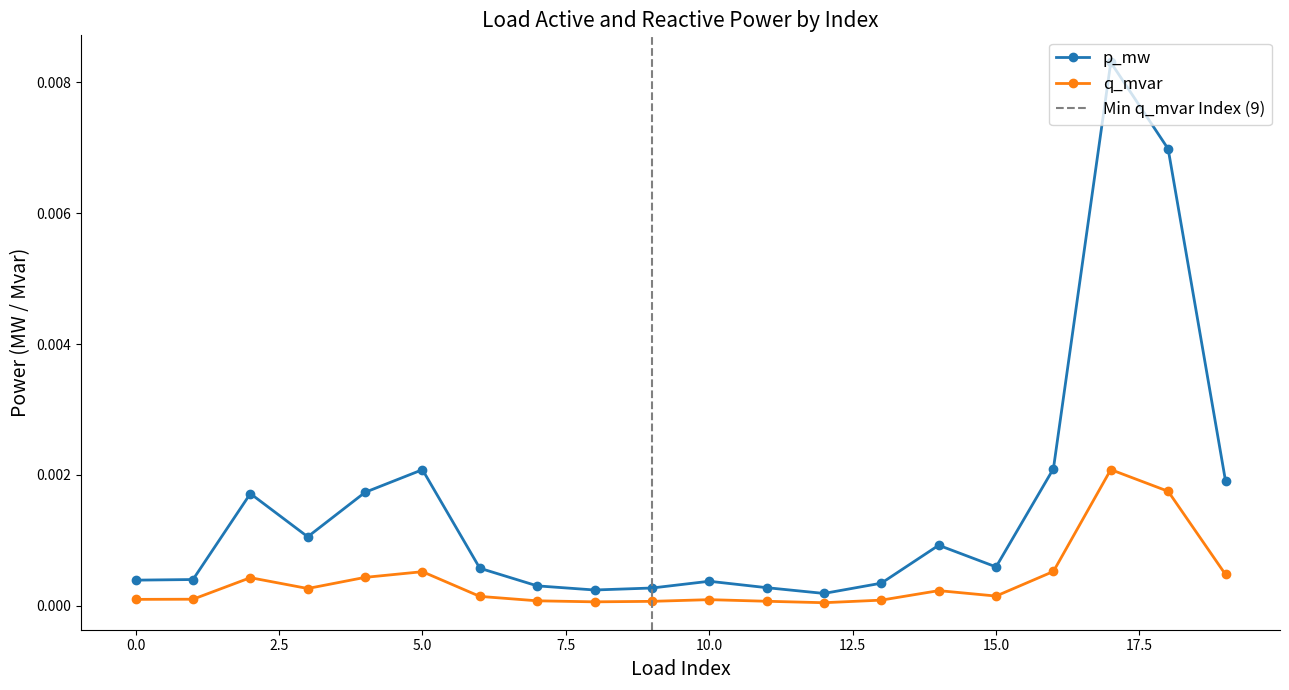

How many distinct data groups are displayed?

2